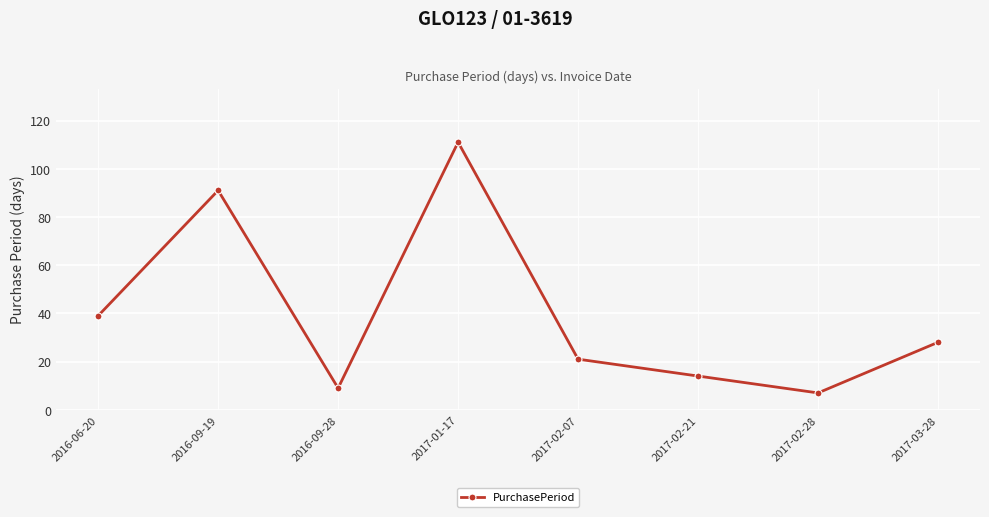

What is the ratio of the value at 2017-02-07 to the value at 2017-02-28?

3.0